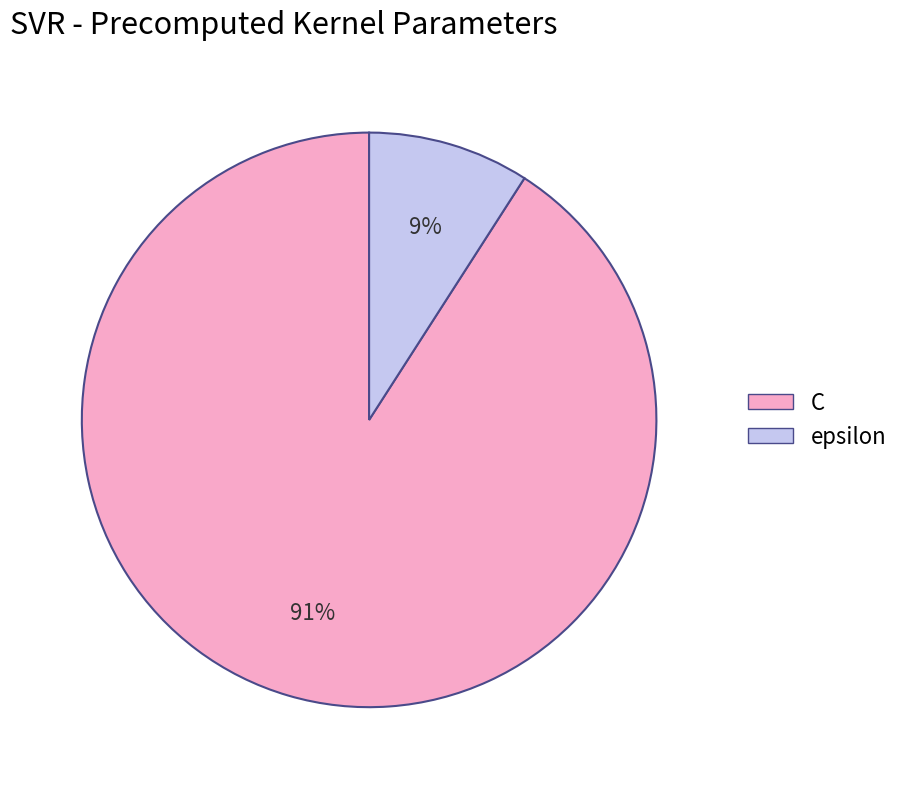

How many segments does this pie chart have?

2